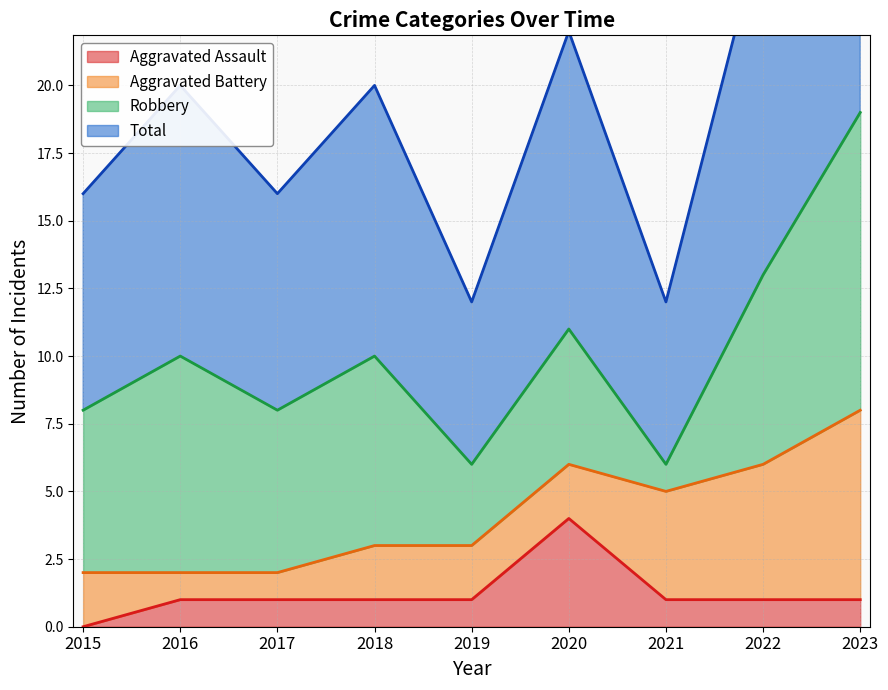

What is the difference between the second highest and minimum values in the Aggravated Assault series?

1